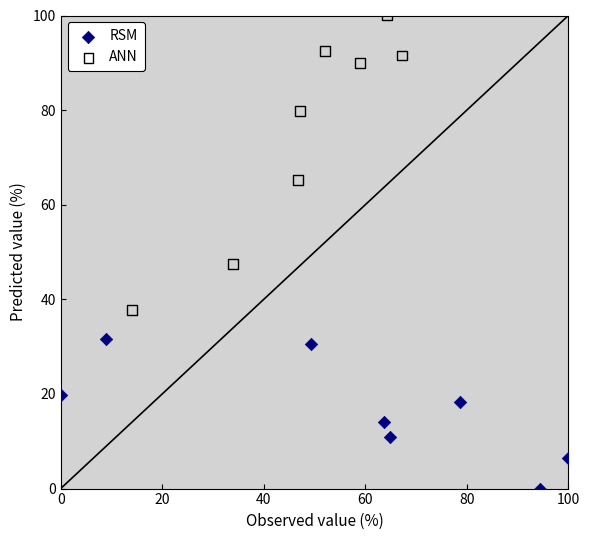

Which series contains the lowest Y value?

RSM